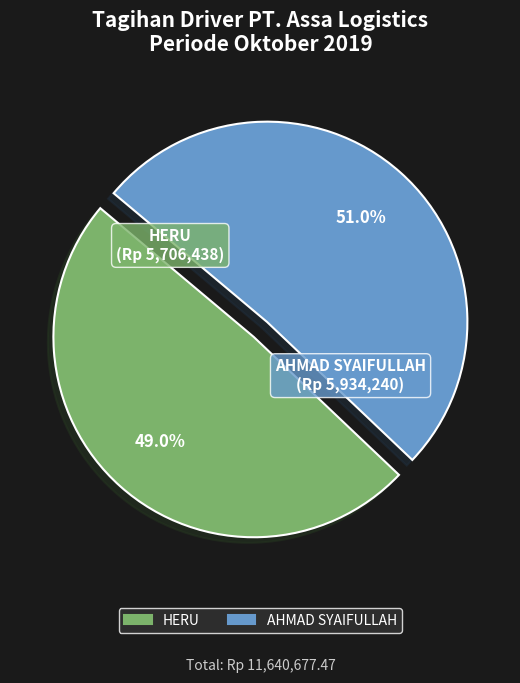

The HERU slice represents 43% of the pie. True or false?

False